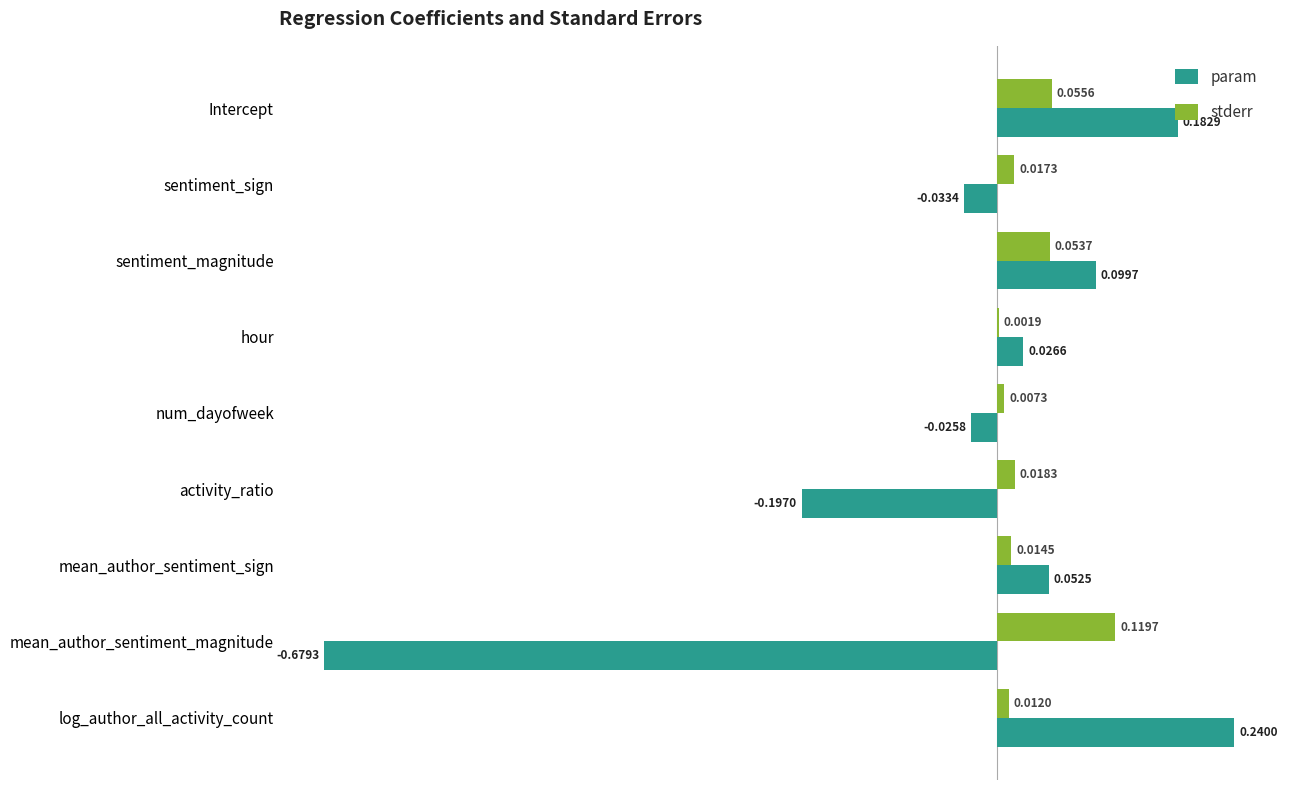

At which category does the chart reach its peak across all series?

log_author_all_activity_count